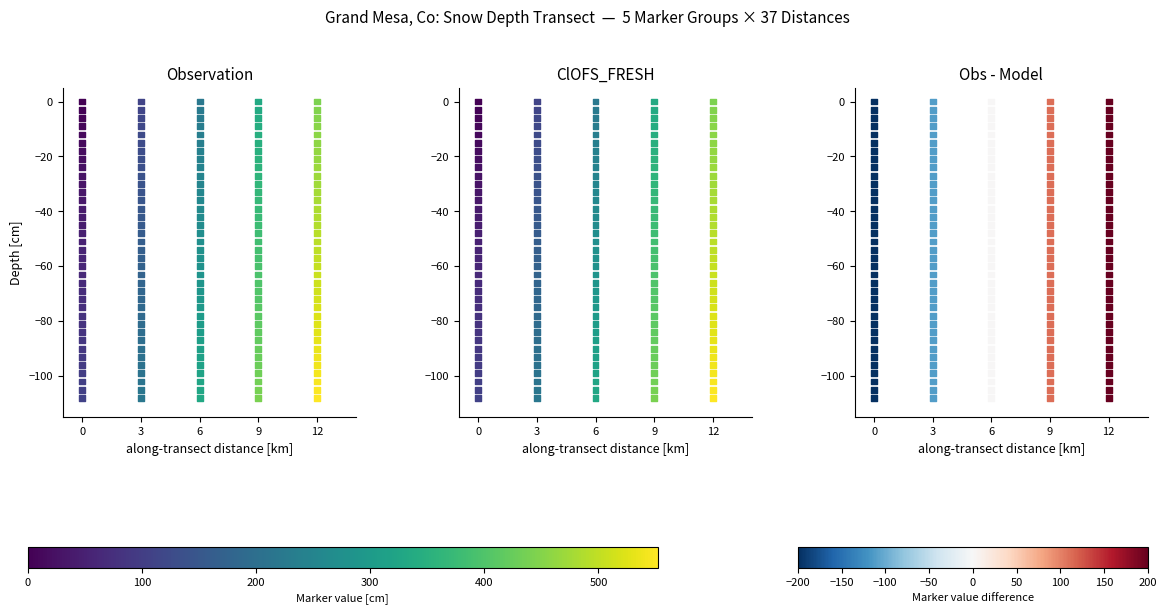

What is the difference between the maximum and minimum values in the Marker_1 series?

108